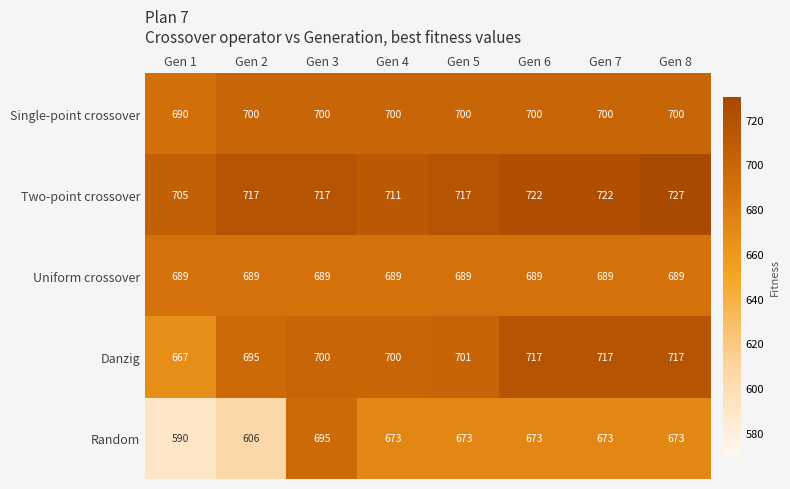

What is the spread (max minus min) of values at Gen 1?

115